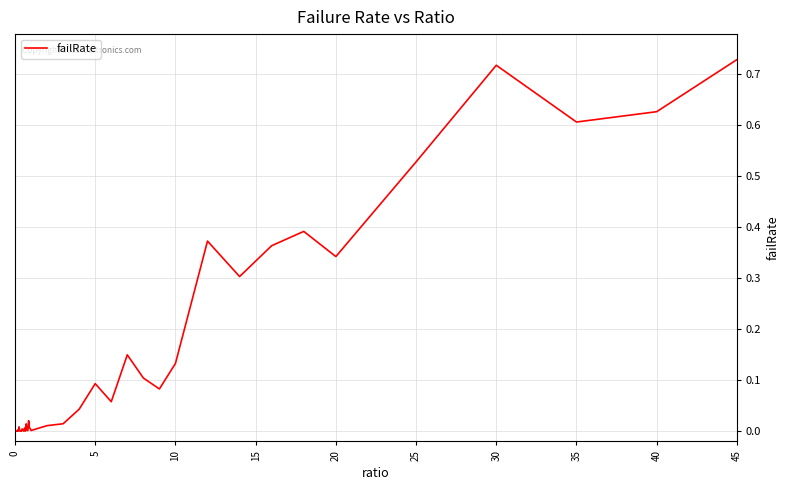

The chart shows a value of 0.1 at 20. True or false?

False